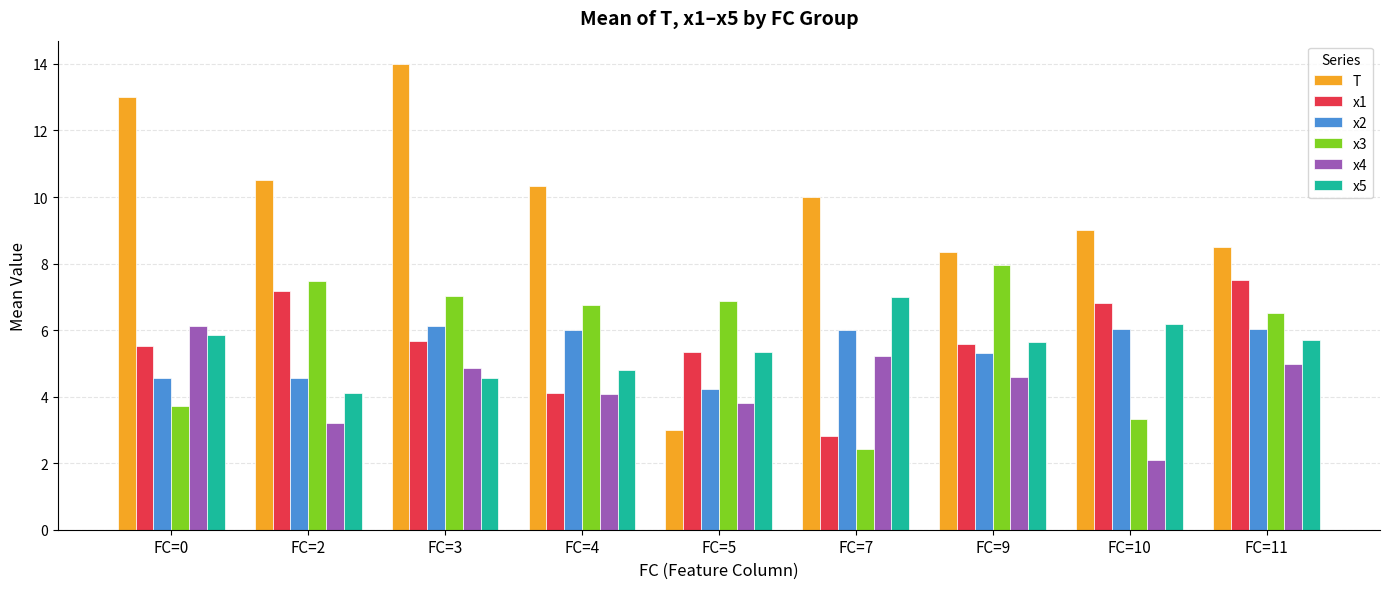

Which series has the largest total across all categories?

T